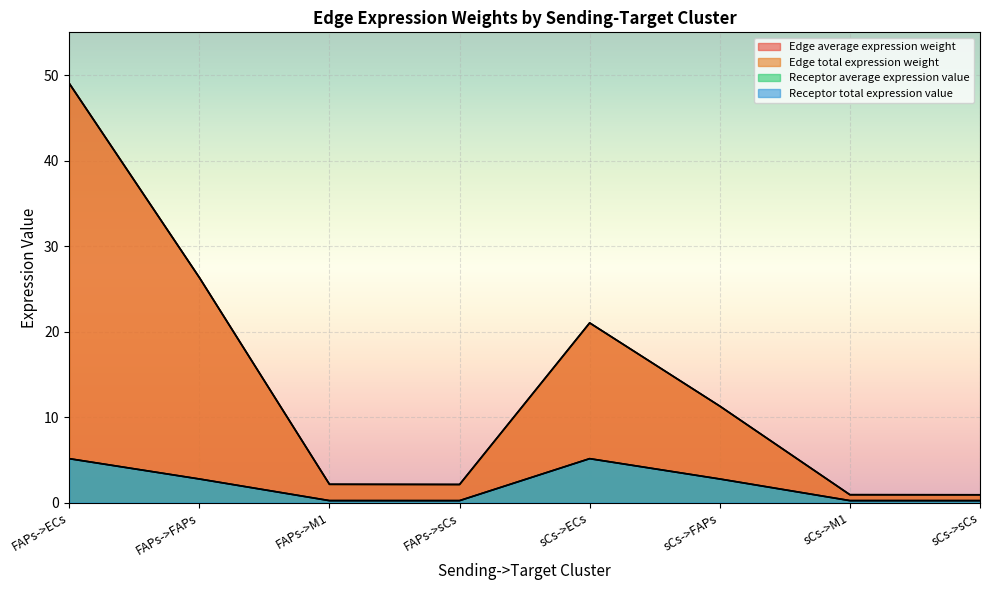

Reading left to right, transcribe all the data shown in this chart.

Edge average expression weight: 49.0	26.3	2.1	2.1	21.0	11.3	0.9	0.9
Edge total expression weight: 49.0	26.3	2.1	2.1	21.0	11.3	0.9	0.9
Receptor average expression value: 5.1	2.8	0.2	0.2	5.1	2.8	0.2	0.2
Receptor total expression value: 5.1	2.8	0.2	0.2	5.1	2.8	0.2	0.2